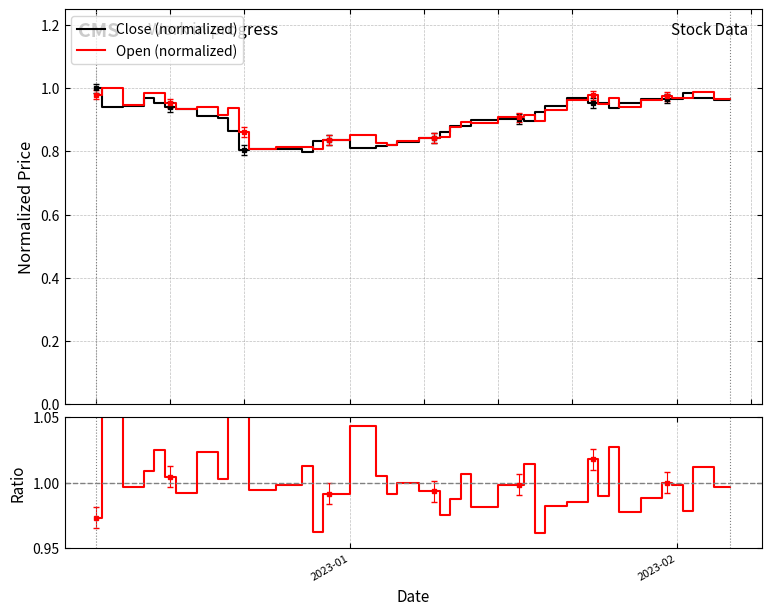

What is the difference between the maximum and second lowest values in the Open/Close ratio series?

0.1